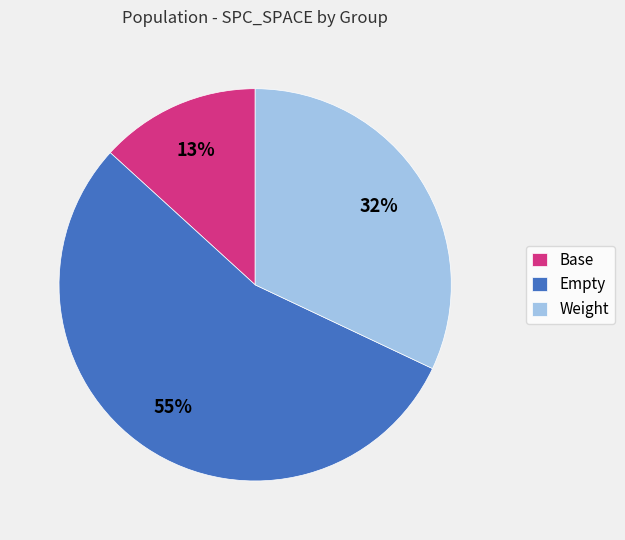

What is the smallest slice in the pie chart?

Base